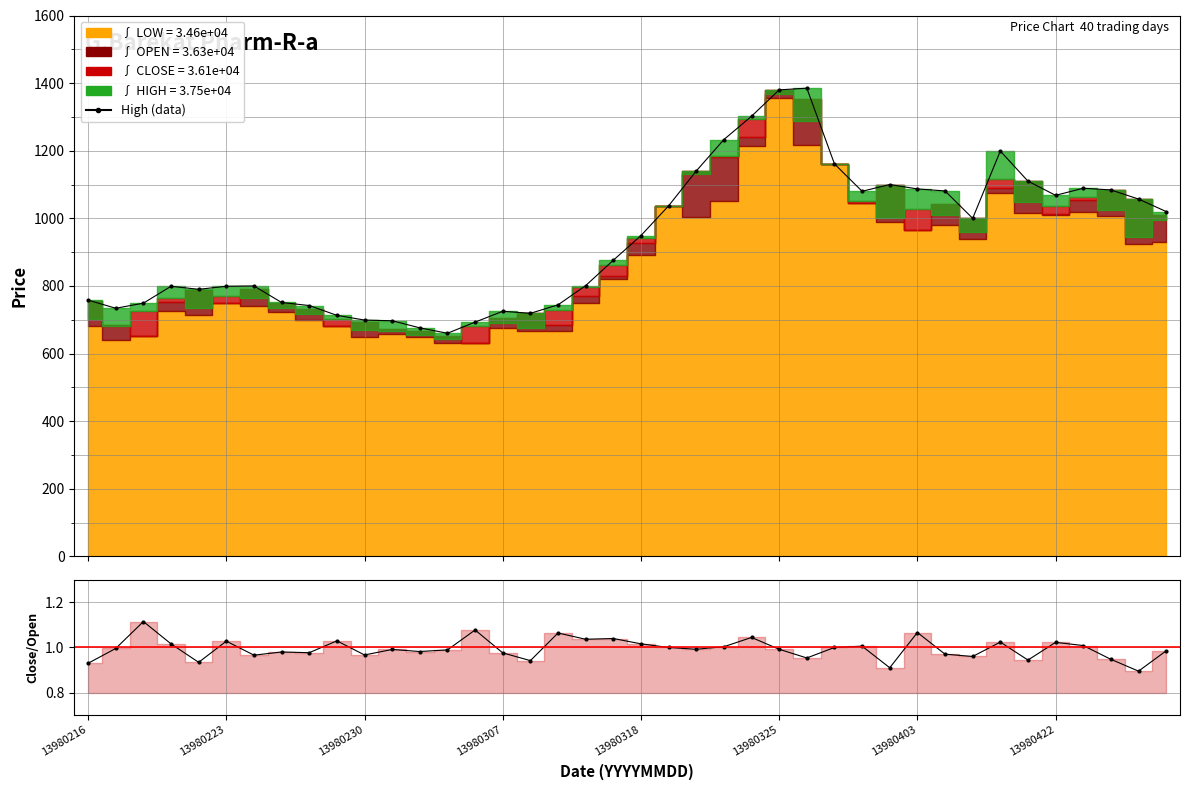

What is the difference between the High (data) values at 34 and 19?

234.0